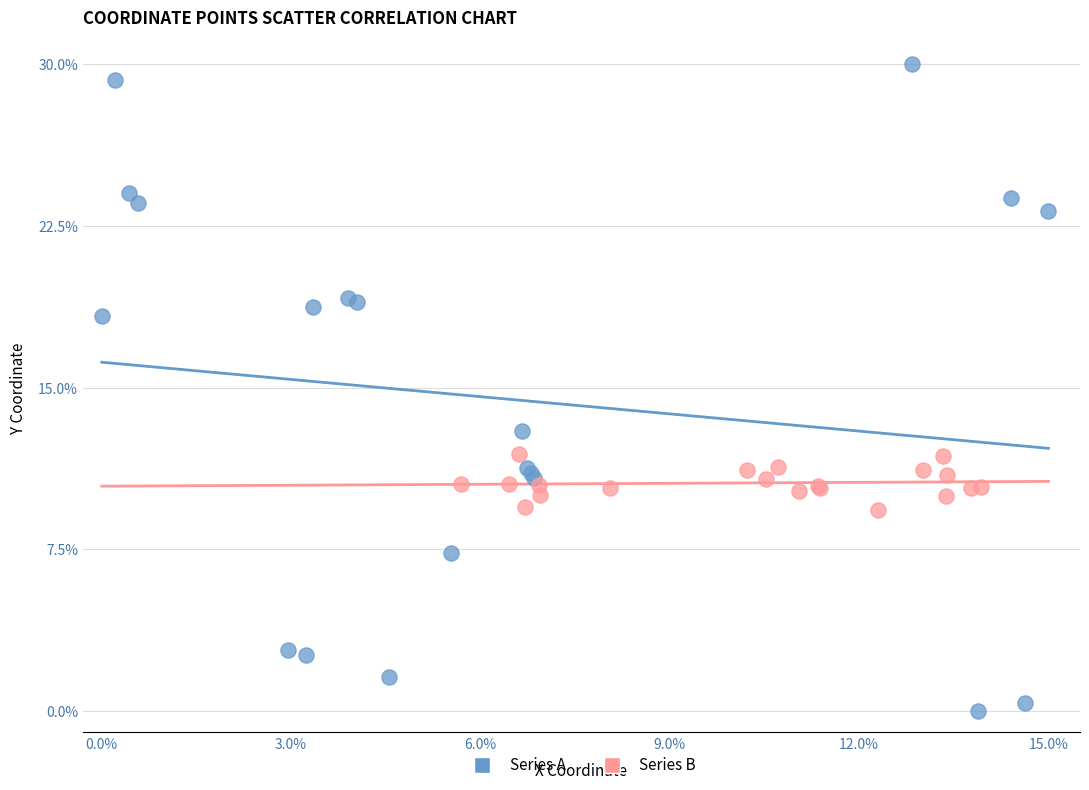

Which series contains the lowest Y value?

Series A